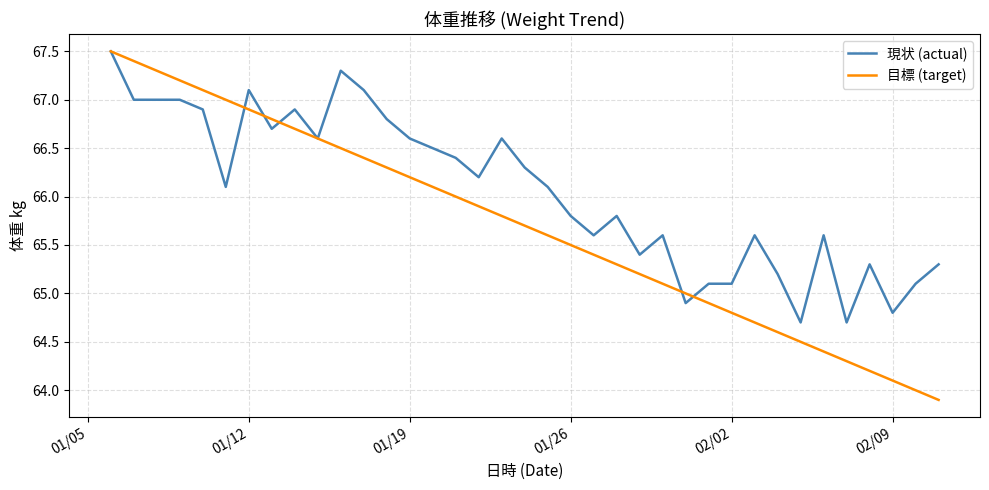

What are all the series names shown in the legend?

現状 (actual), 目標 (target)